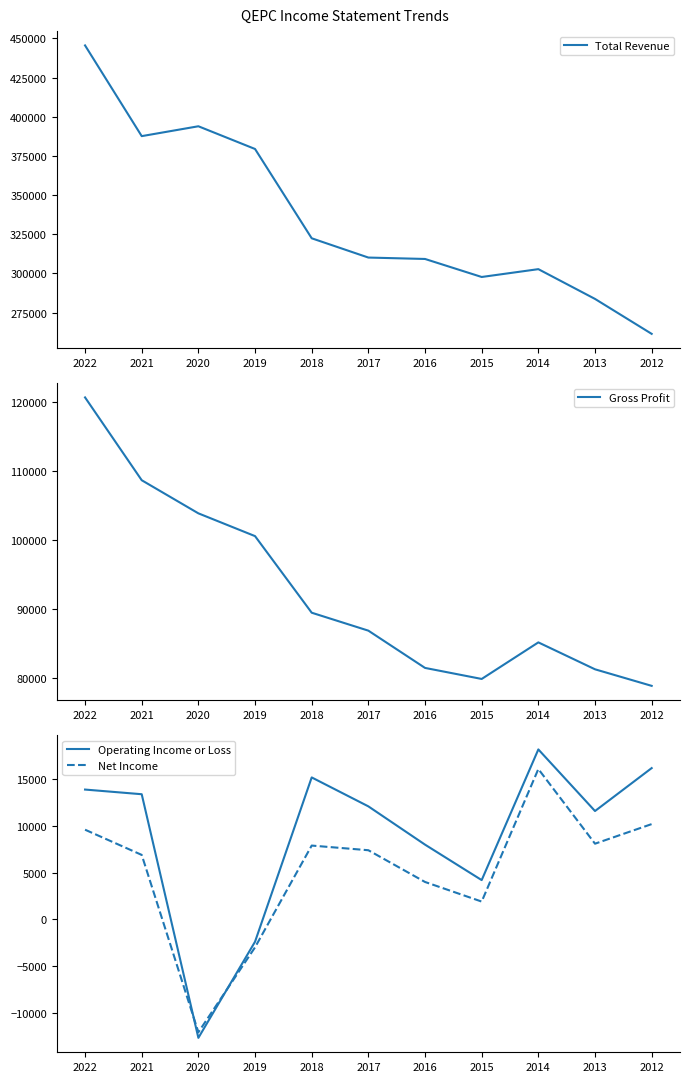

Where is Operating Income or Loss nearest to the value 2750?

2015